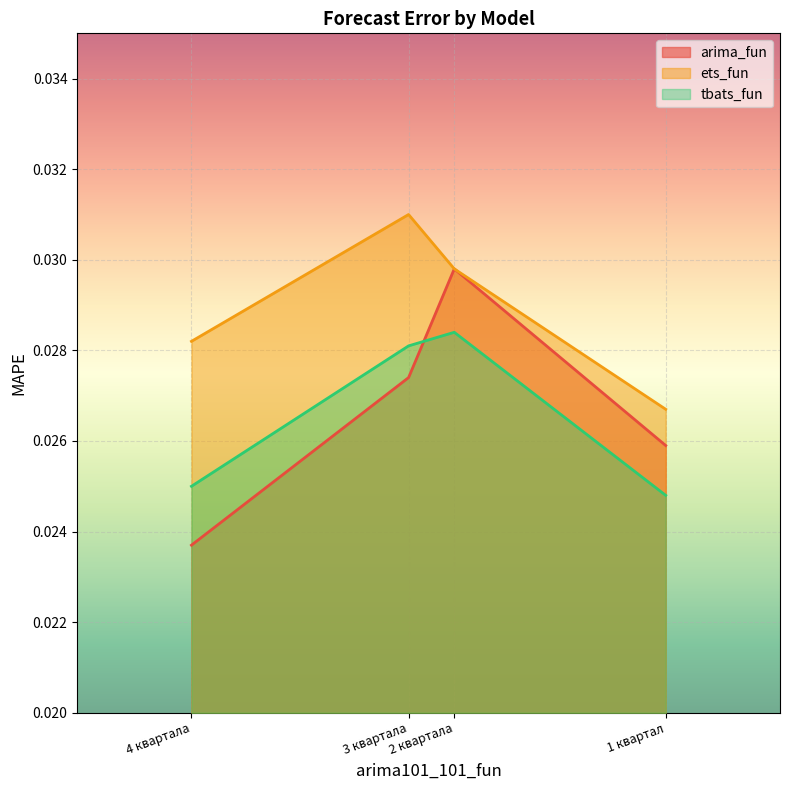

What is the sum of all tbats_fun values?

0.1